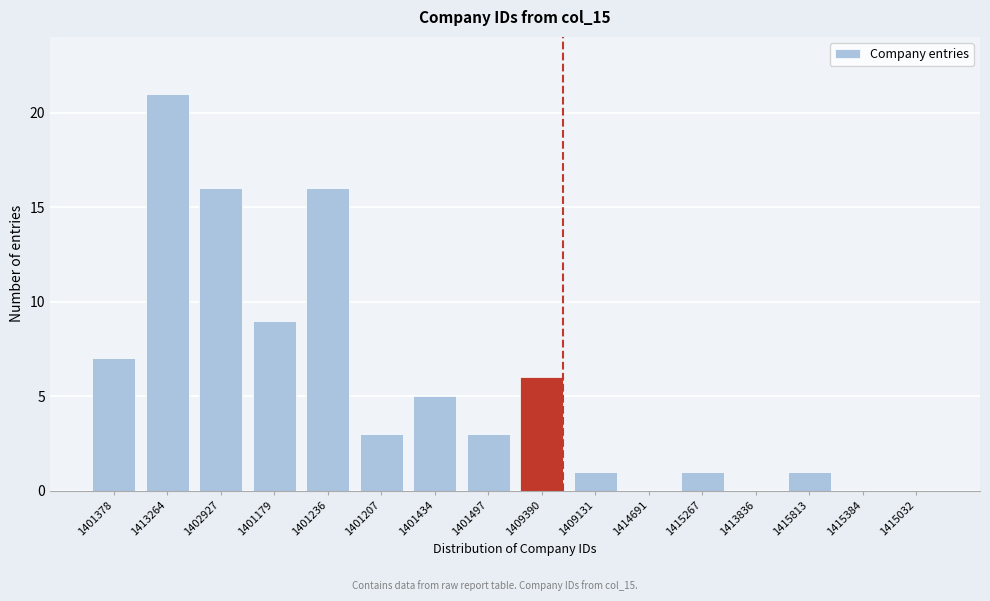

Reading left to right, extract all data points from this chart.

1401378=7	1413264=21	1402927=16	1401179=9	1401236=16	1401207=3	1401434=5	1401497=3	1409390=6	1409131=1	1414691=0	1415267=1	1413836=0	1415813=1	1415384=0	1415032=0